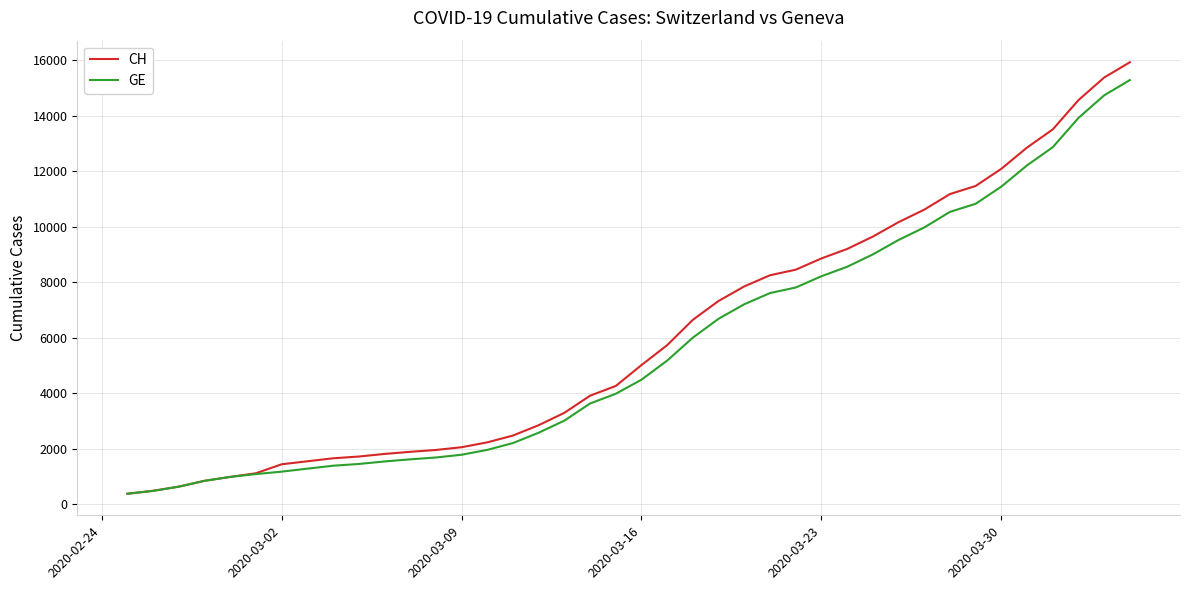

What is the minimum value shown in the chart?

375